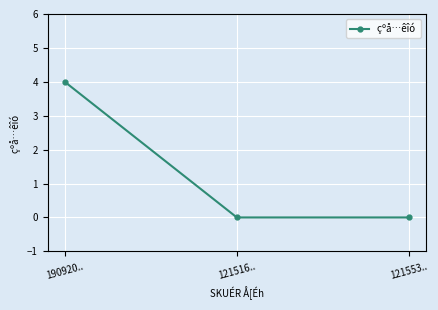

Which category has the highest value across all series?

190920..